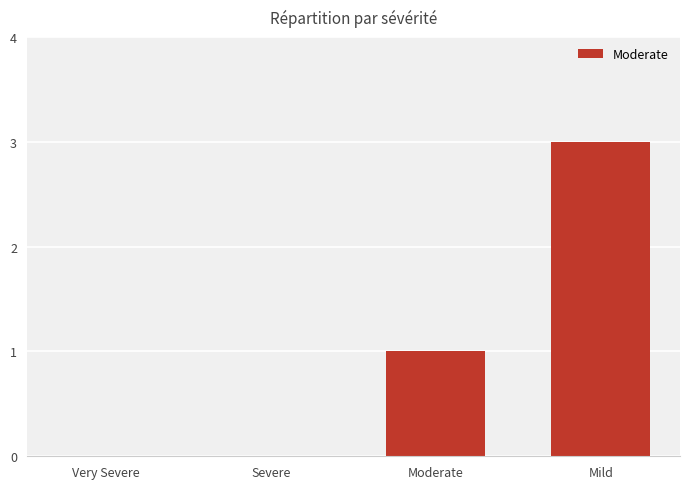

Where is the data nearest to the value 1?

Moderate